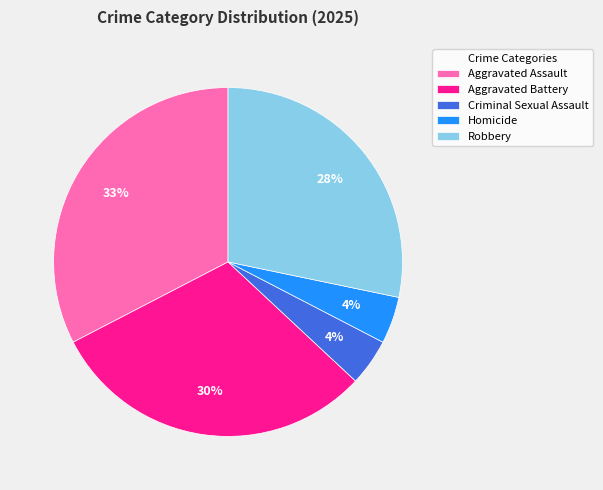

Is it true that Homicide is 11% of the pie?

False